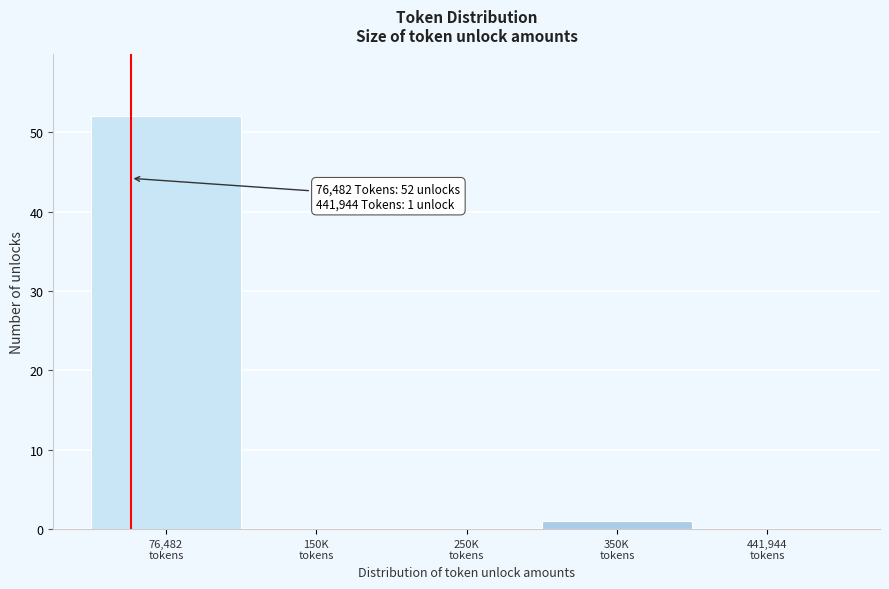

What is the sum of all values?

53